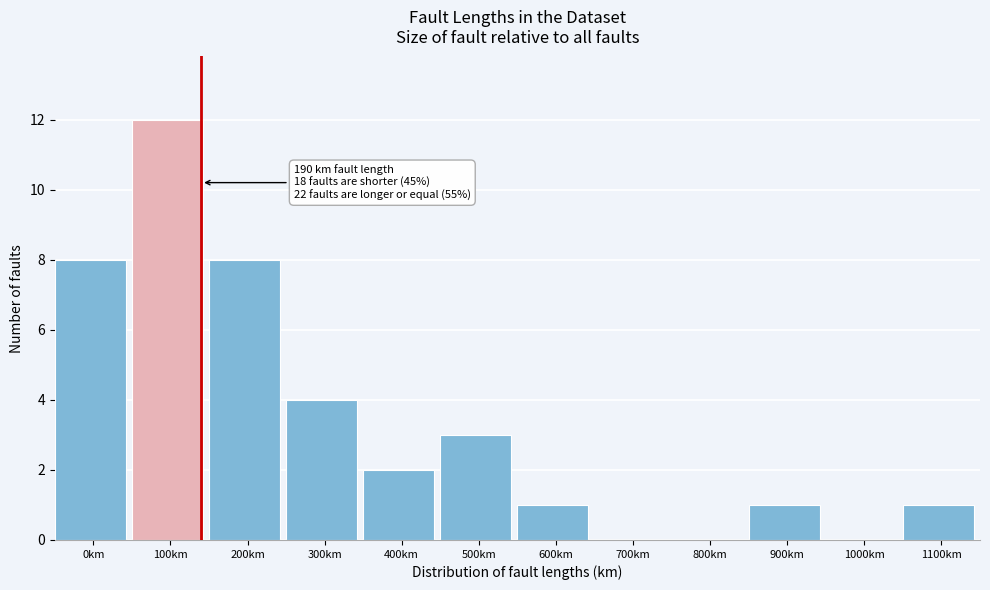

Reading left to right, transcribe all the data shown in this chart.

0km=8	100km=12	200km=8	300km=4	400km=2	500km=3	600km=1	700km=0	800km=0	900km=1	1000km=0	1100km=1